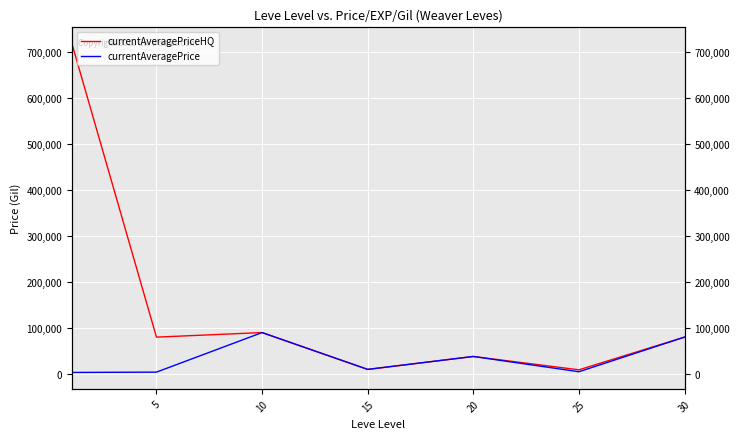

What is the difference between the maximum and minimum values in the currentAveragePrice series?

86593